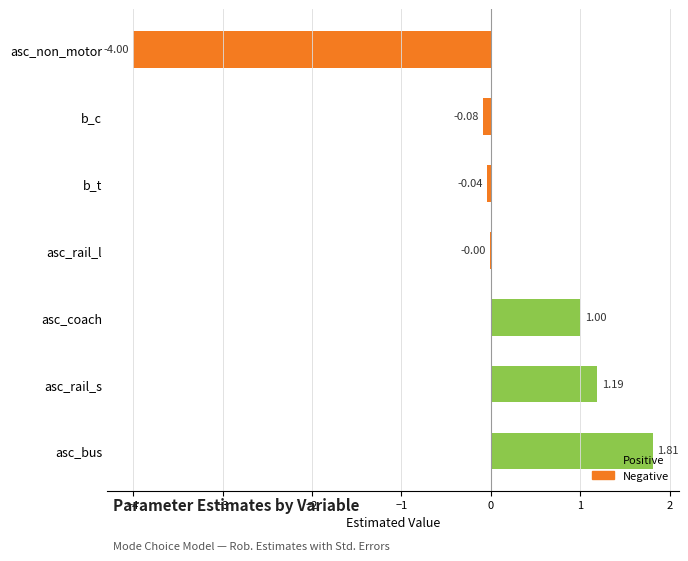

What position from the left is asc_rail_l?

4